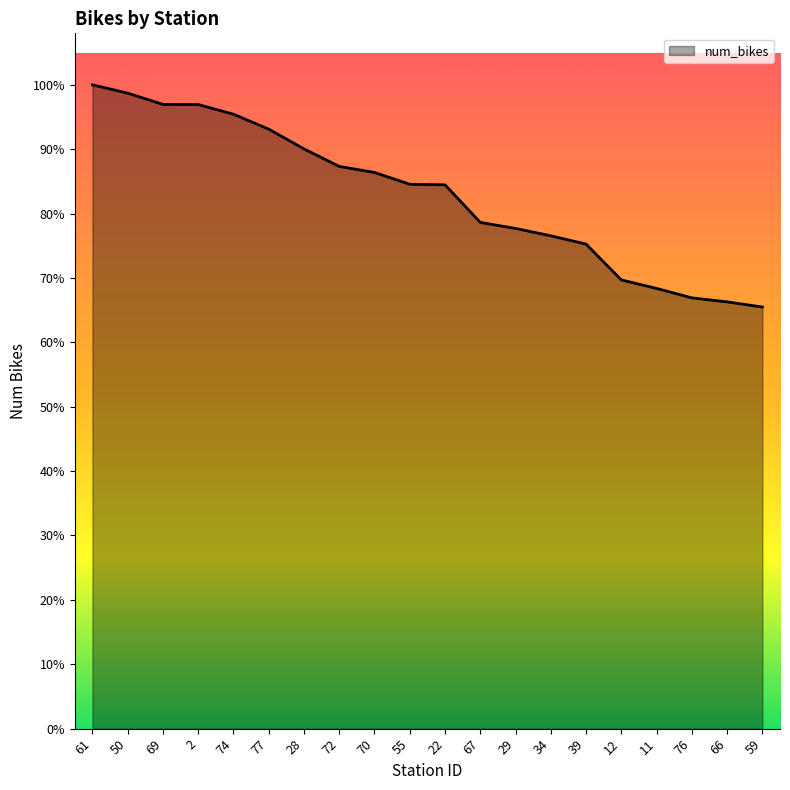

What is the label of the 18th point from the left?

76